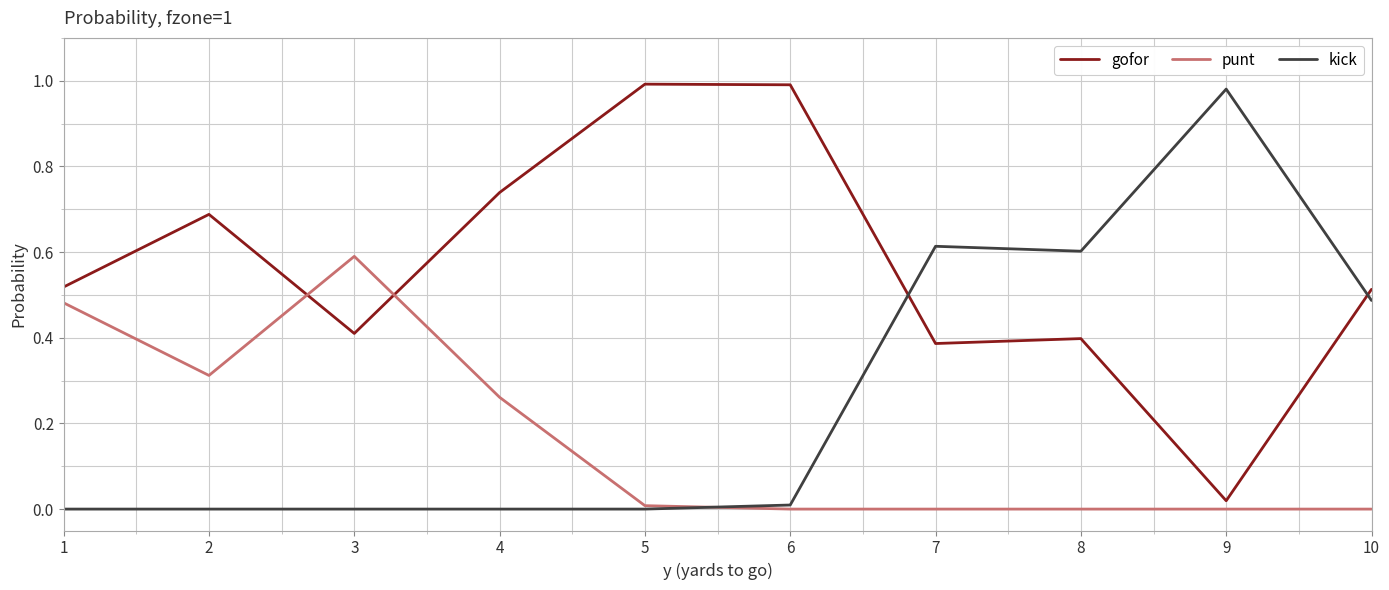

True or false: gofor and kick intersect in this chart.

True